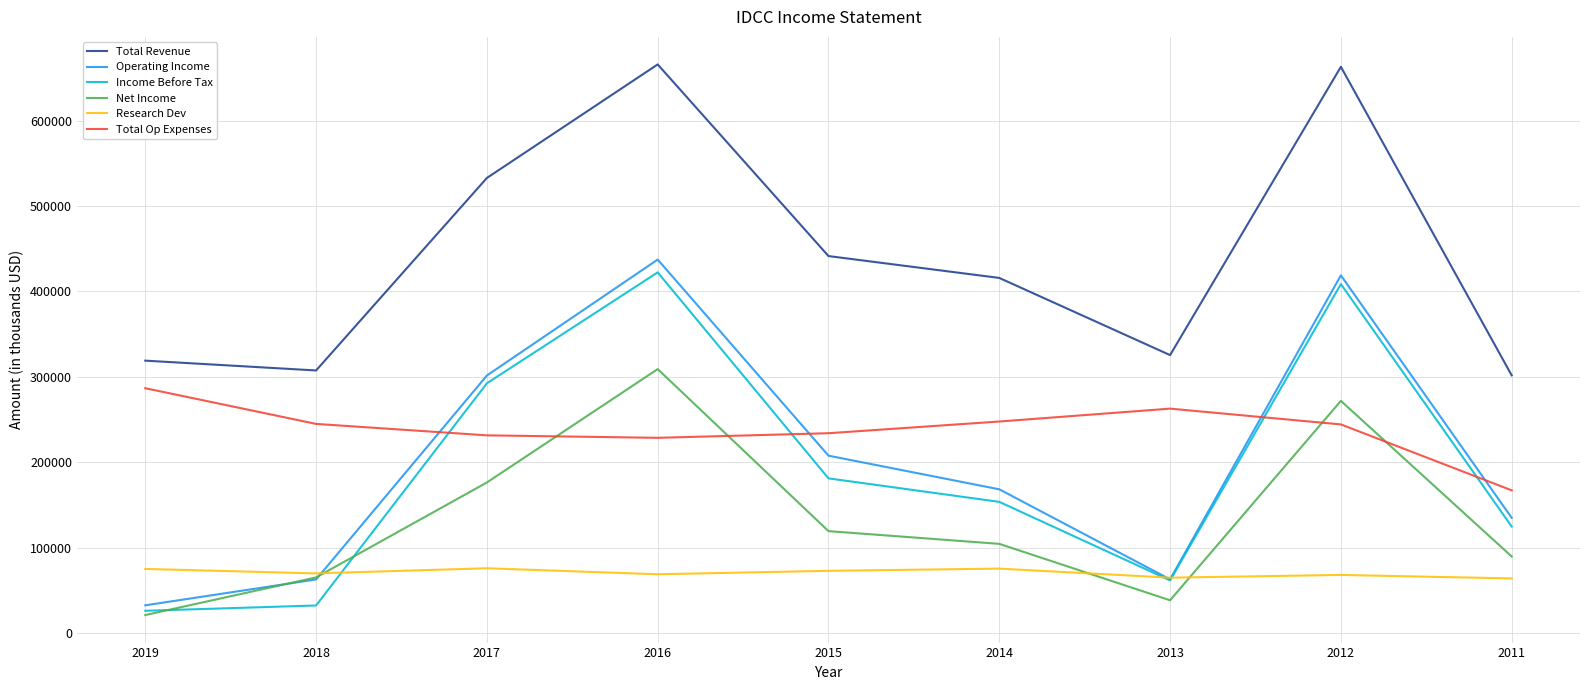

The value of Total Revenue at 2013 is 214903. True or false?

False